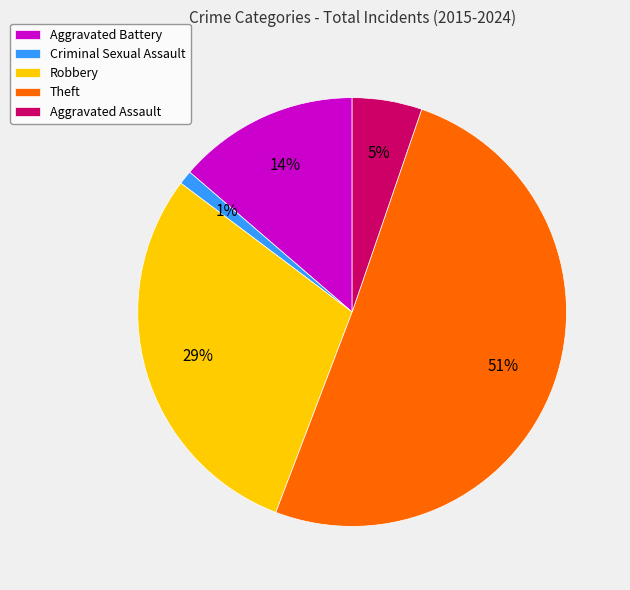

True or false: Theft accounts for 44% of the total.

False